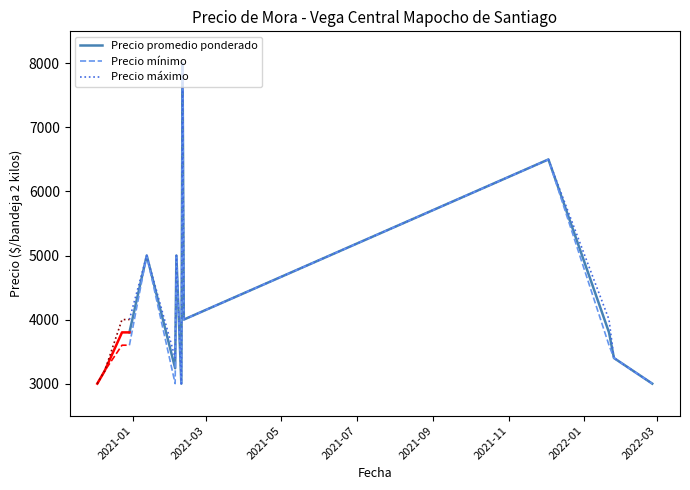

What is the minimum value for Precio mínimo?

3000